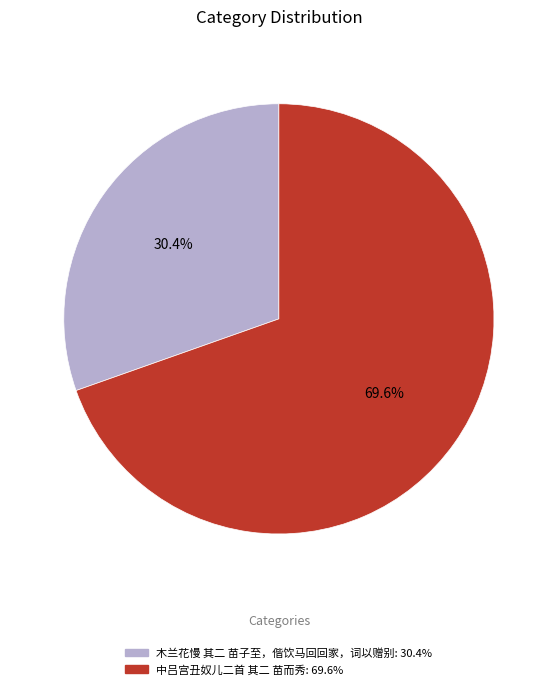

Which has a higher value, 木兰花慢 其二 苗子至，偕饮马回回家，词以赠别 or 中吕宫丑奴儿二首 其二 苗而秀?

中吕宫丑奴儿二首 其二 苗而秀